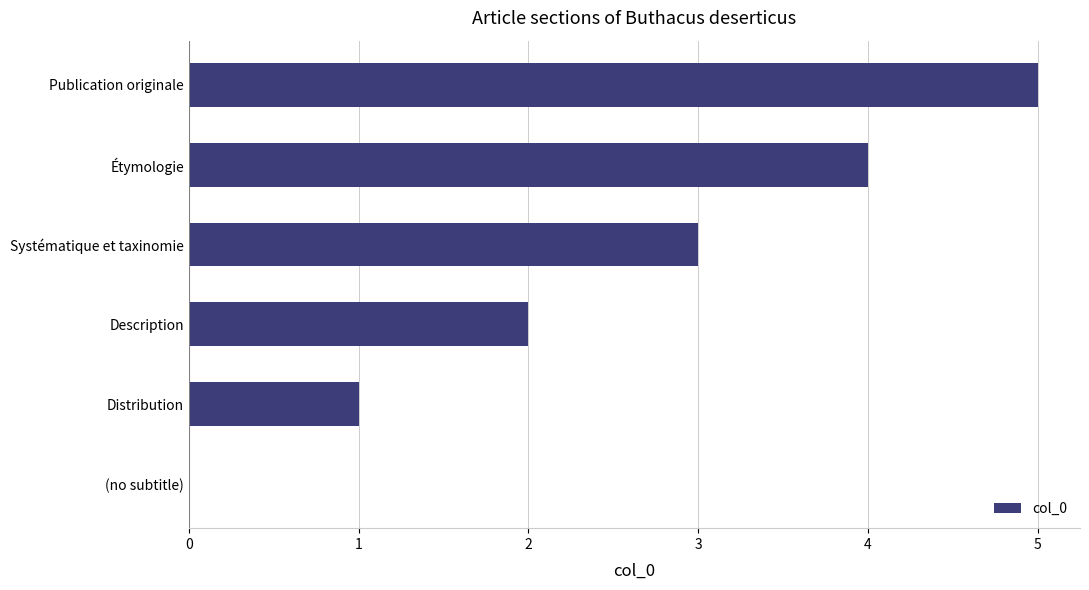

What is the greatest value displayed?

5